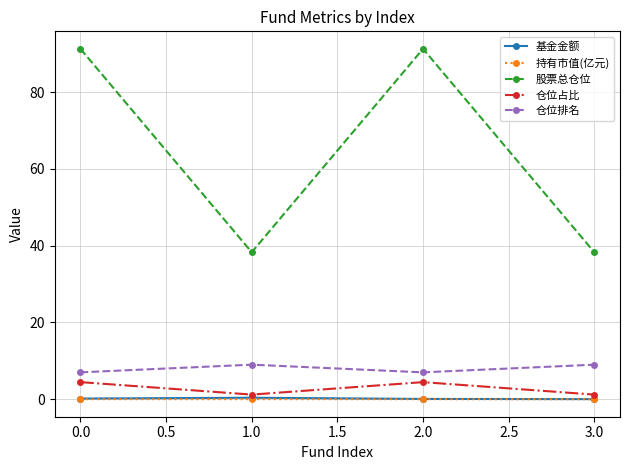

What is the total value across all series at 1.0?

48.9